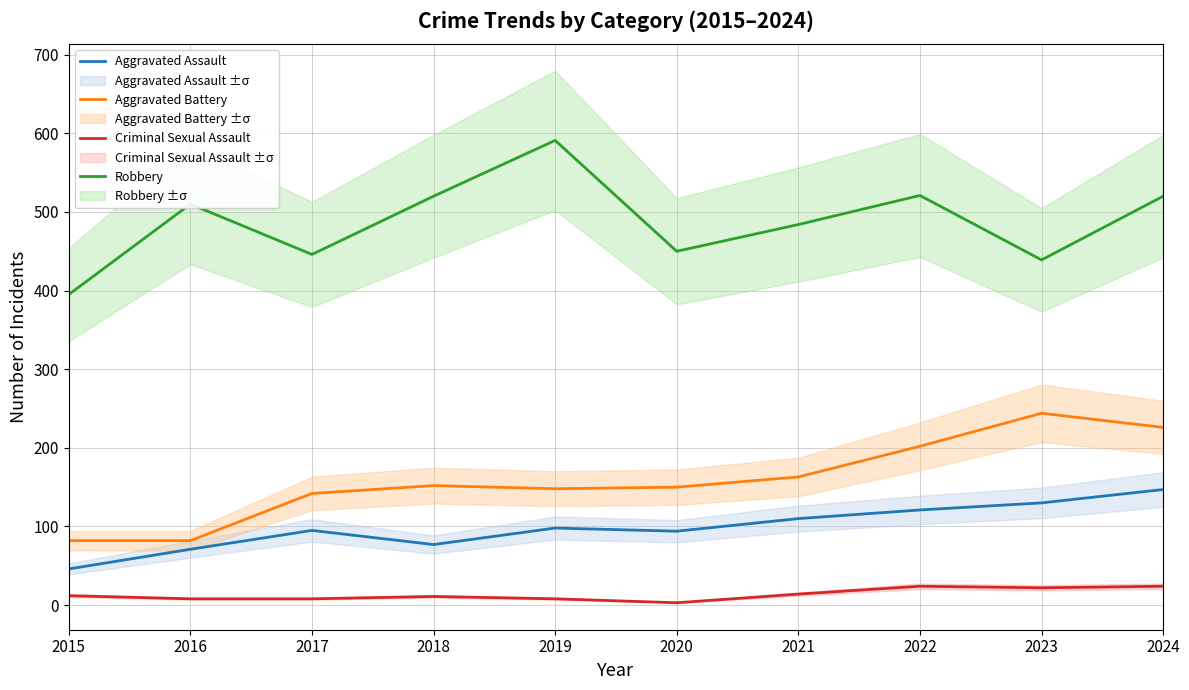

The Aggravated Assault series shows 98 at 2019. True or false?

True